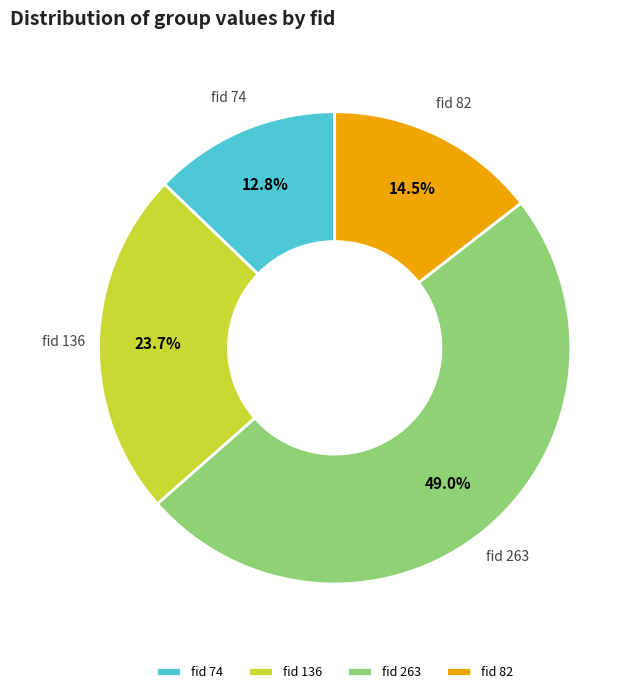

Rank the categories by value from lowest to highest.

fid 74, fid 82, fid 136, fid 263